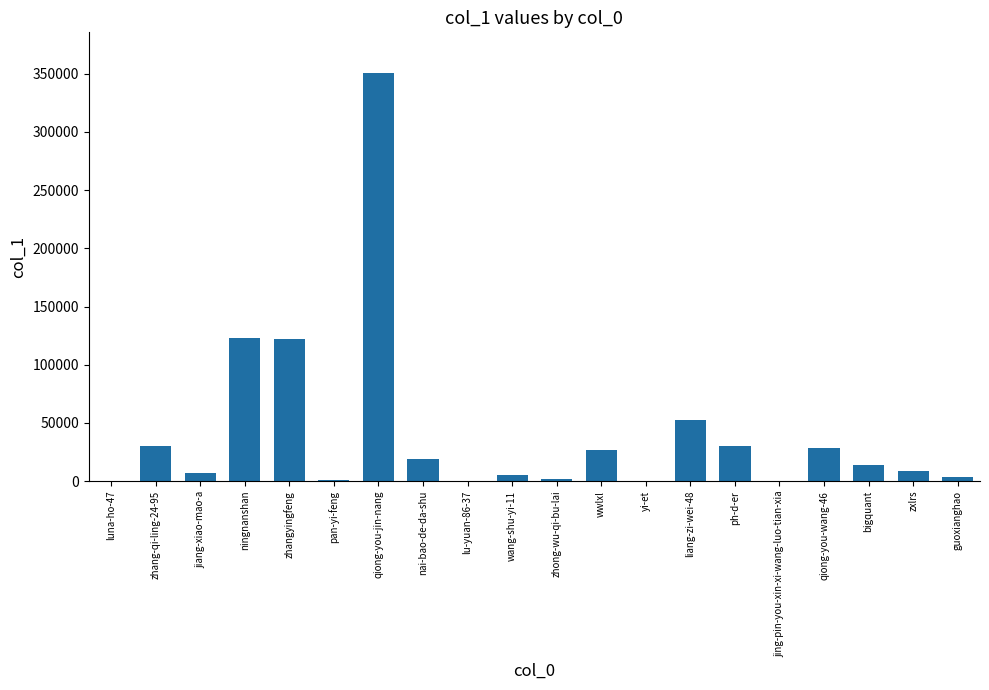

The value at bigquant is 13732. True or false?

True